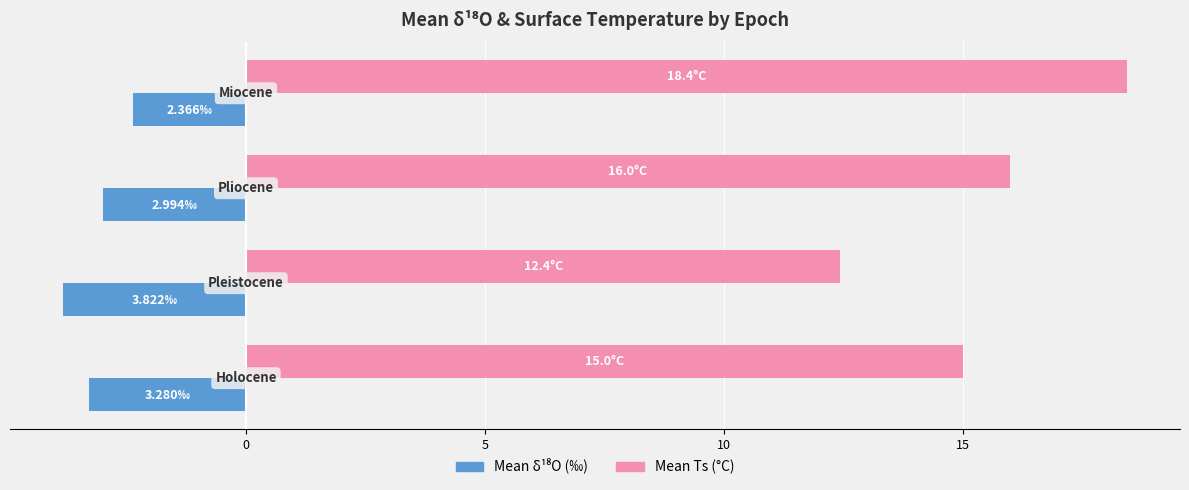

Which series has the largest total across all categories?

Mean Ts (°C)